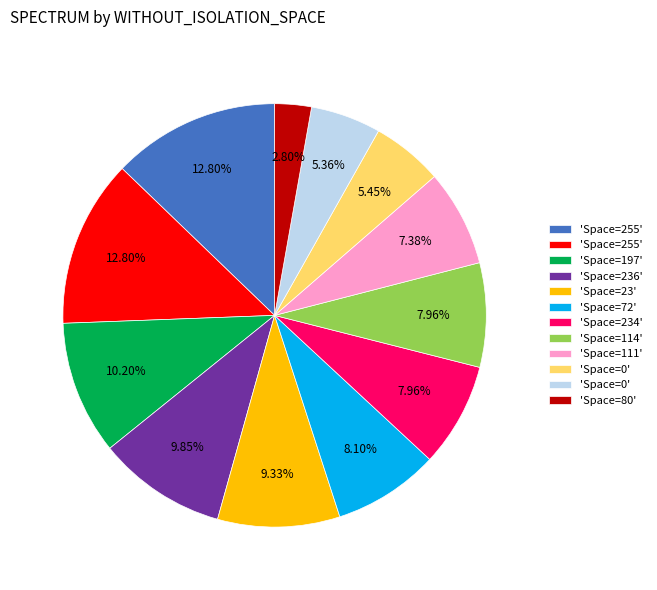

Is there a majority slice in this chart?

No